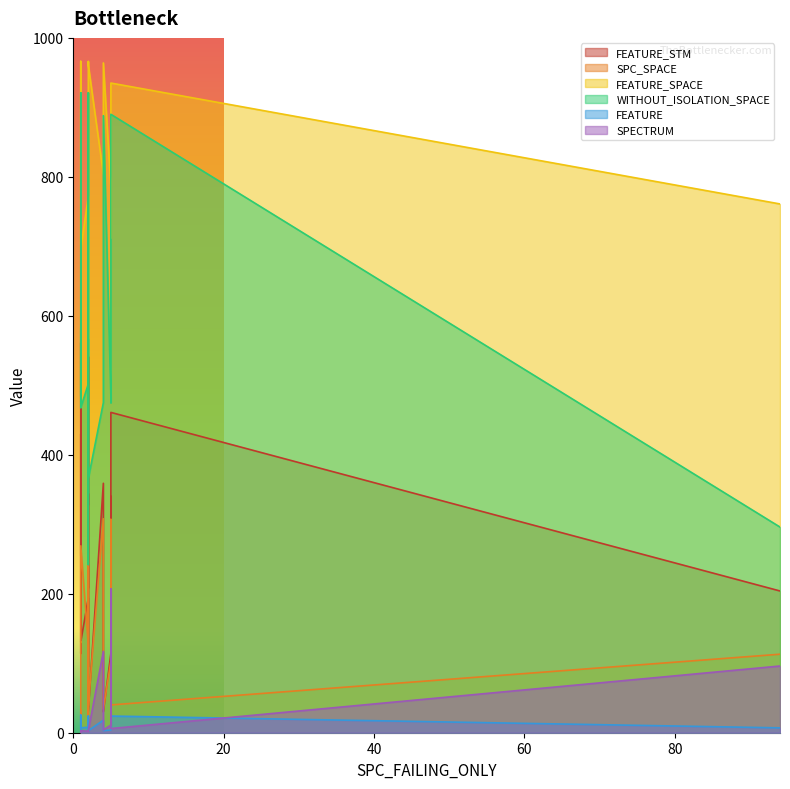

At which category is the sum across all series the highest?

2